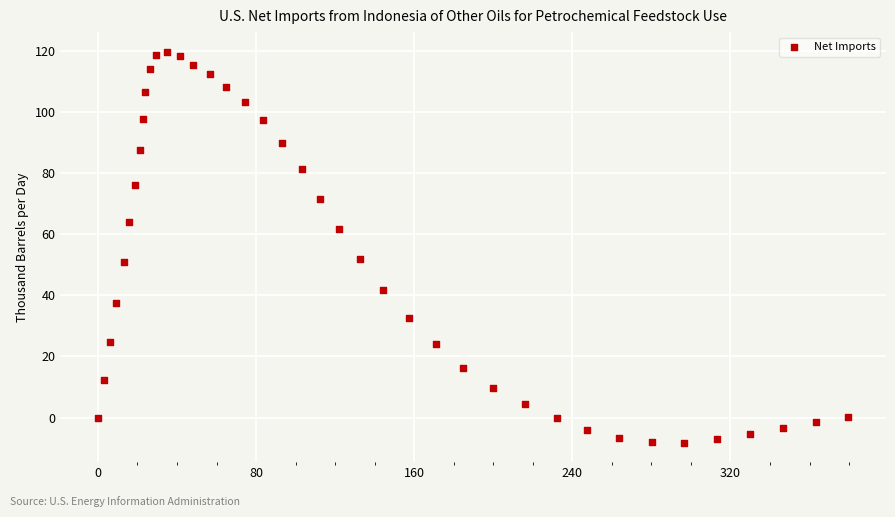

What is the range of X values (max minus min)?

379.7